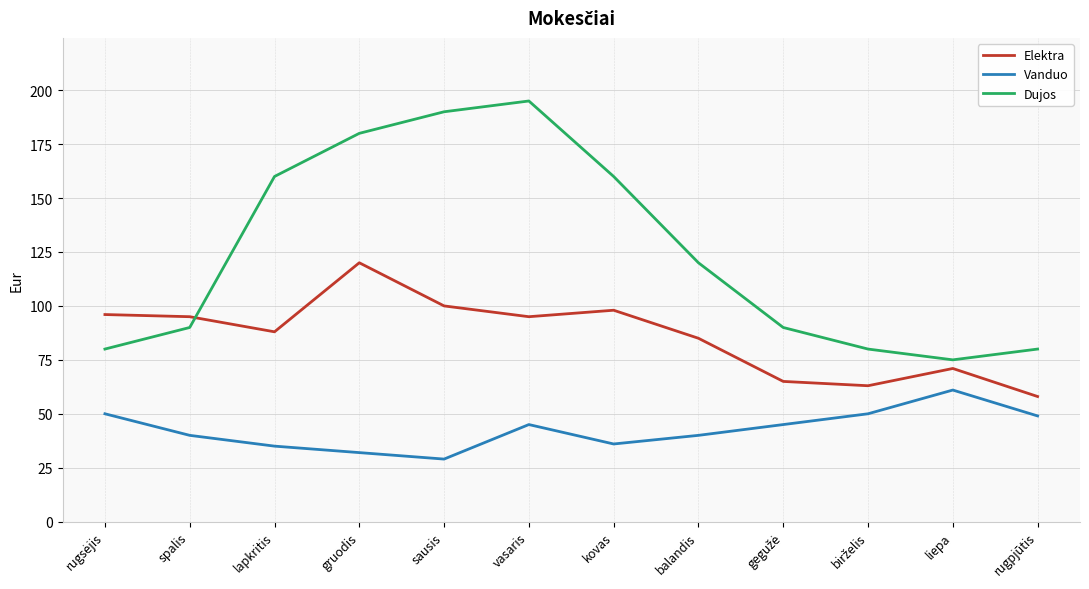

Which series has the widest spread of values?

Dujos